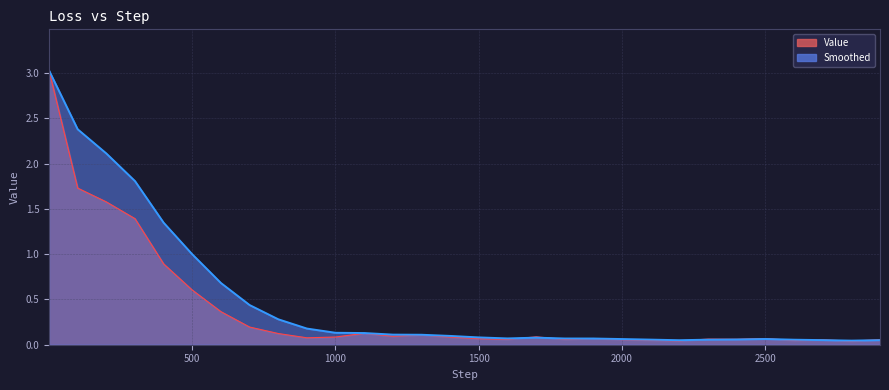

Reading left to right, list all the values displayed in this chart.

Value: 3.0	1.7	1.6	1.4	0.9	0.6	0.4	0.2	0.1	0.1	0.1	0.1	0.1	0.1	0.1	0.1	0.1	0.1	0.1	0.1	0.1	0.0	0.0	0.1	0.1	0.1	0.0	0.1	0.0	0.1
Smoothed: 3.0	2.4	2.1	1.8	1.3	1.0	0.7	0.4	0.3	0.2	0.1	0.1	0.1	0.1	0.1	0.1	0.1	0.1	0.1	0.1	0.1	0.1	0.0	0.1	0.1	0.1	0.1	0.1	0.0	0.1